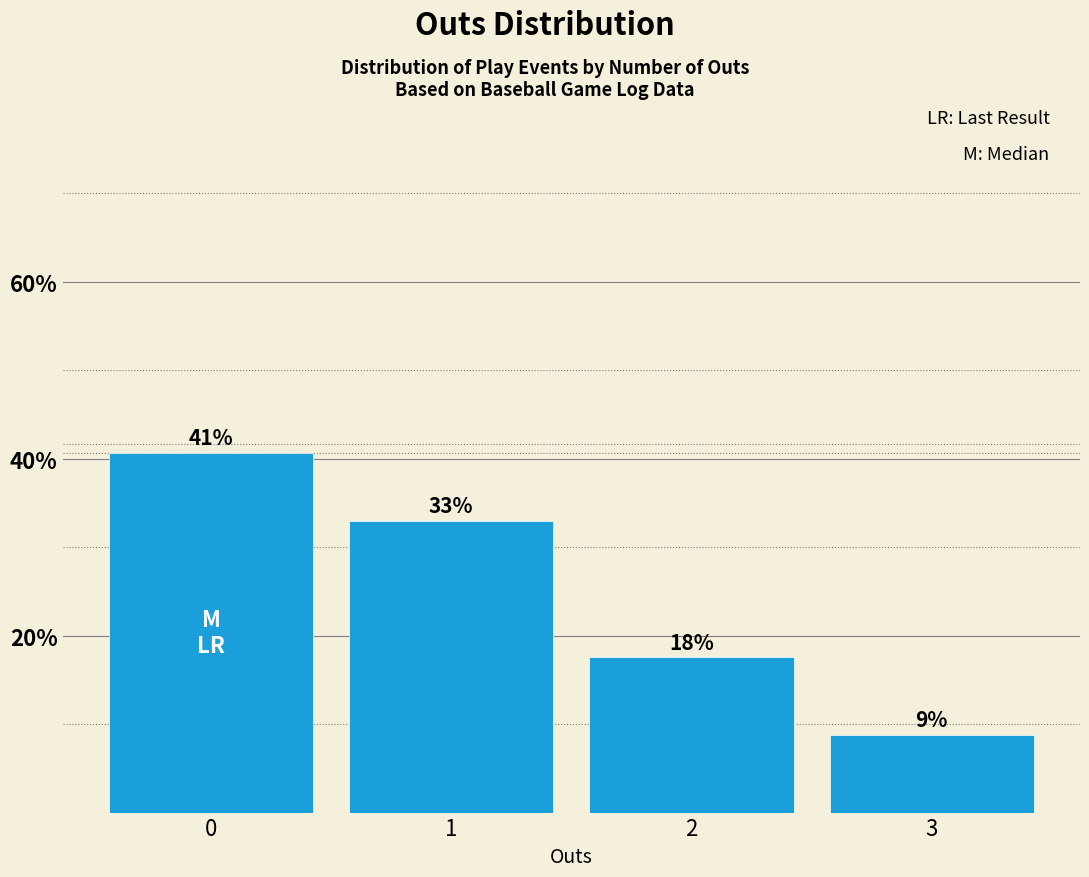

Are the bars horizontal?

No